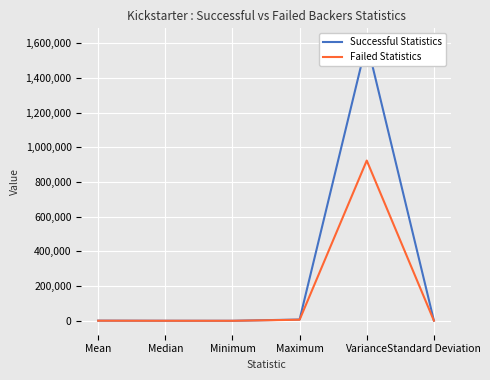

What is the sum of all Successful Statistics values?

1615846.0